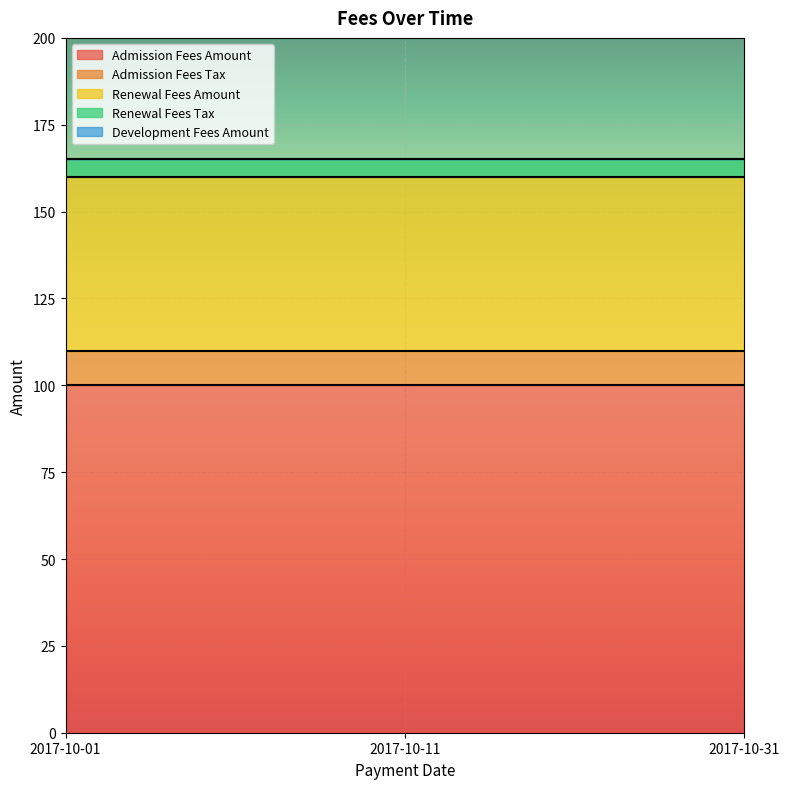

Which has a higher value, 2017-10-01 or 2017-10-11?

2017-10-01